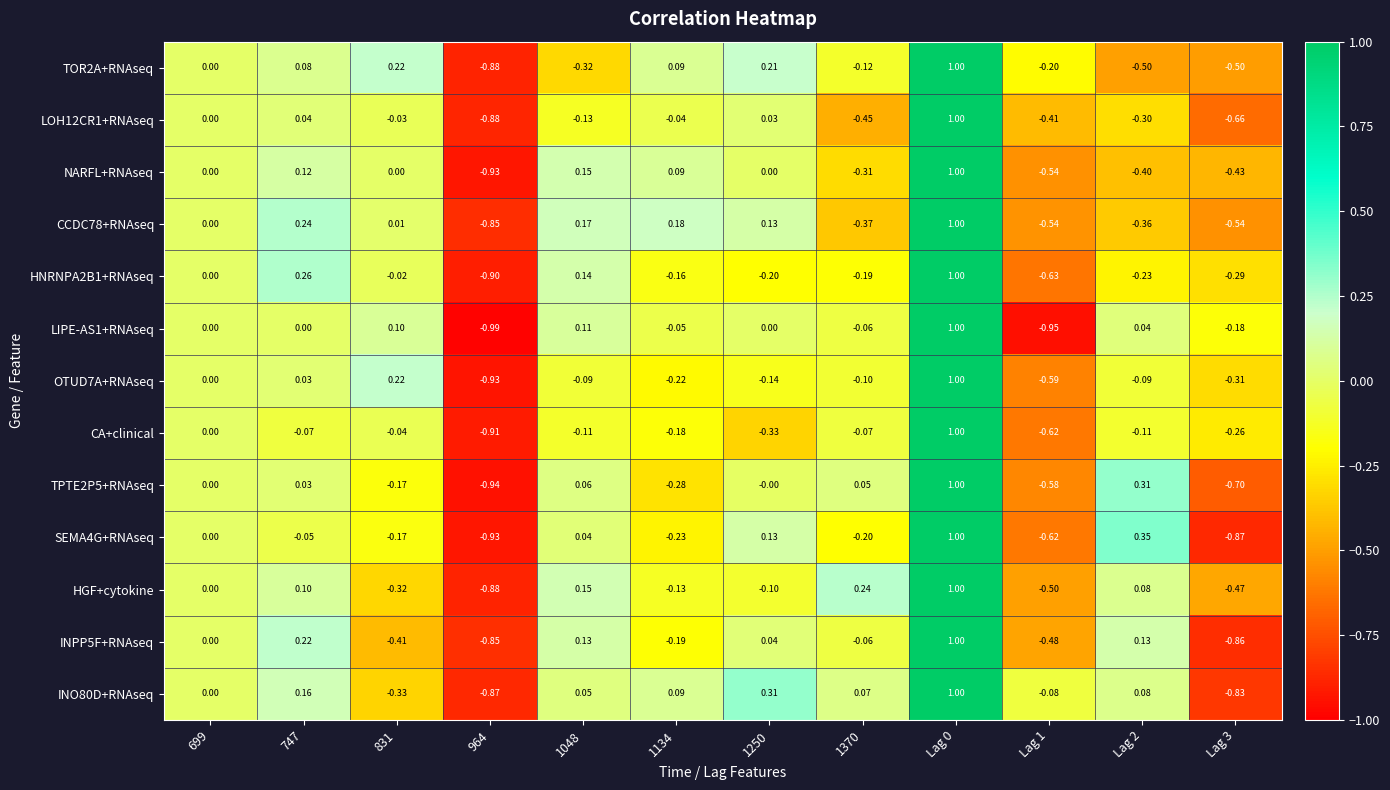

Count the number of data series in this chart.

13